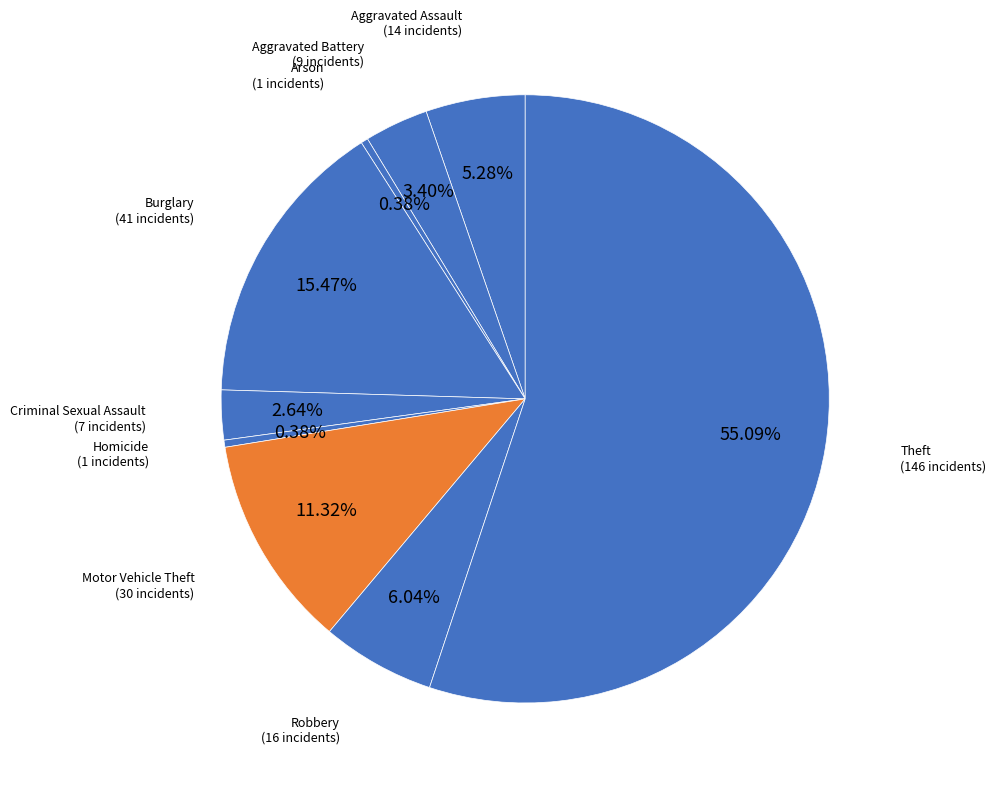

Count the number of slices in the pie.

9